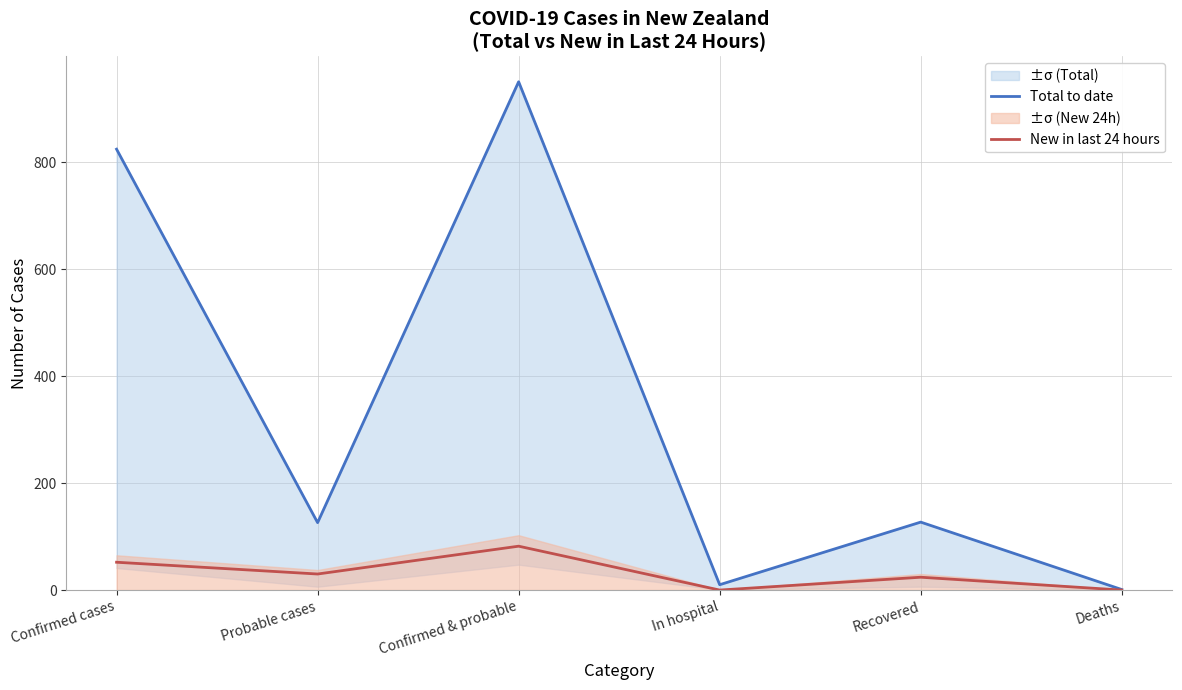

The value of New in last 24 hours at Confirmed cases is 11. True or false?

False